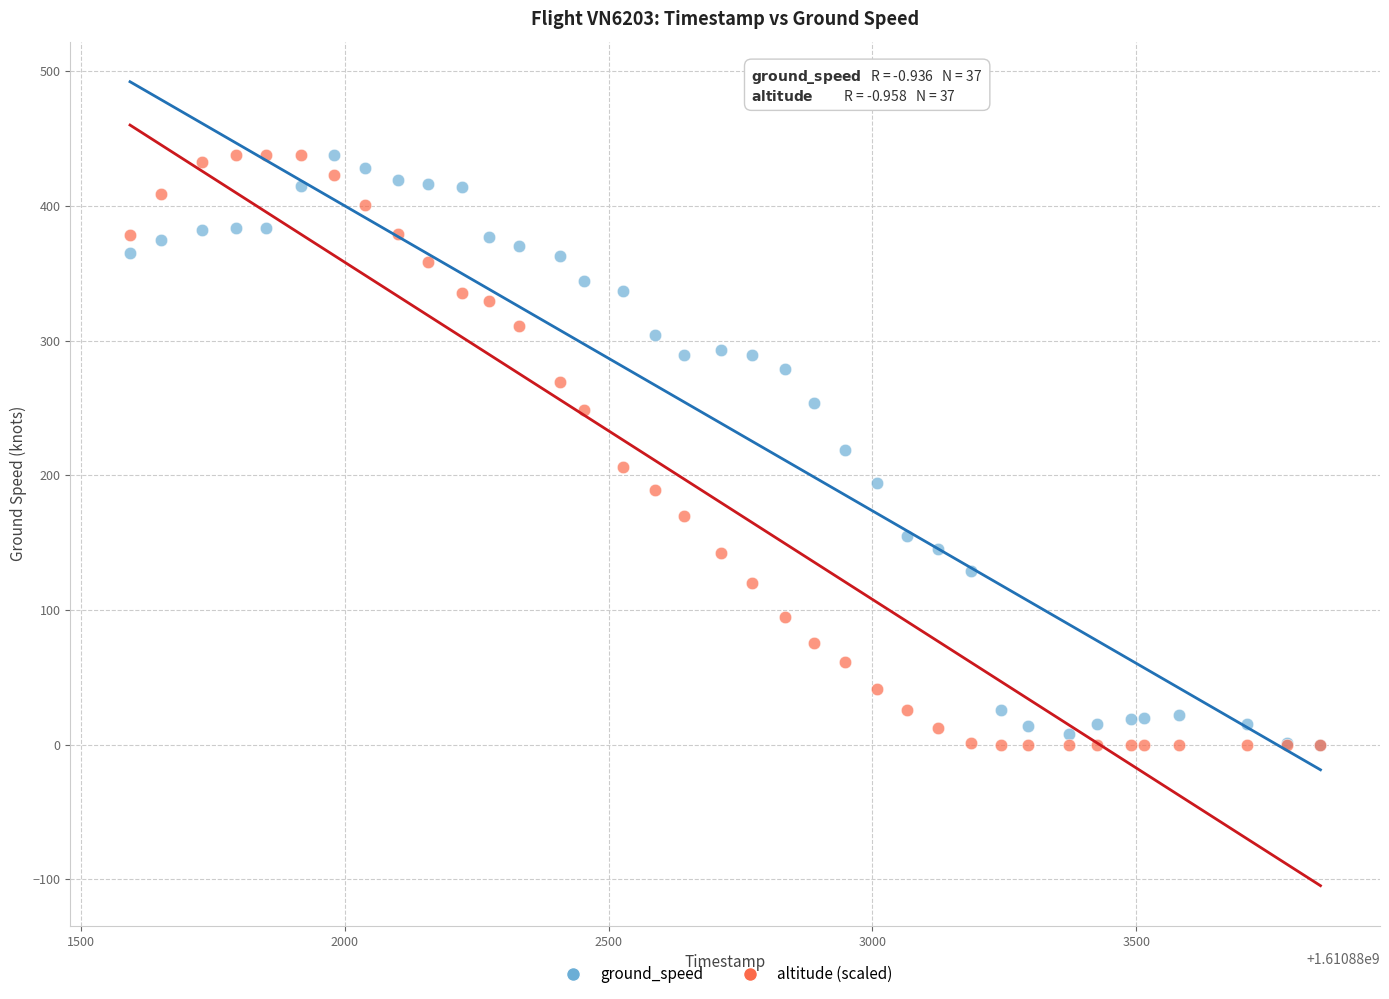

What are all the series names shown in the legend?

ground_speed, altitude (scaled)